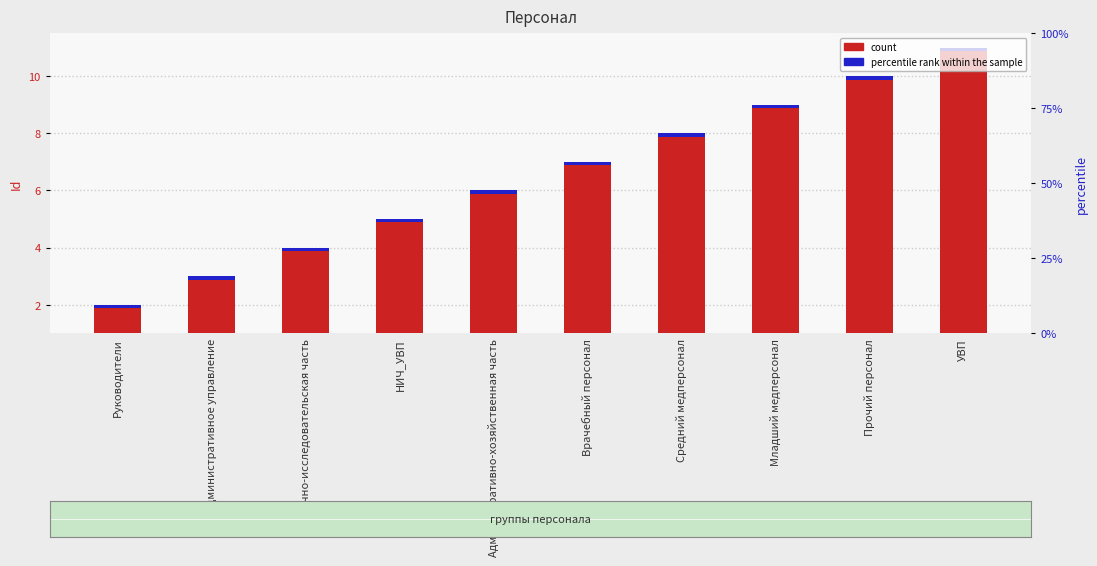

Is the value of percentile rank within the sample at Прочий персонал greater than the value of count at Прочий персонал?

No